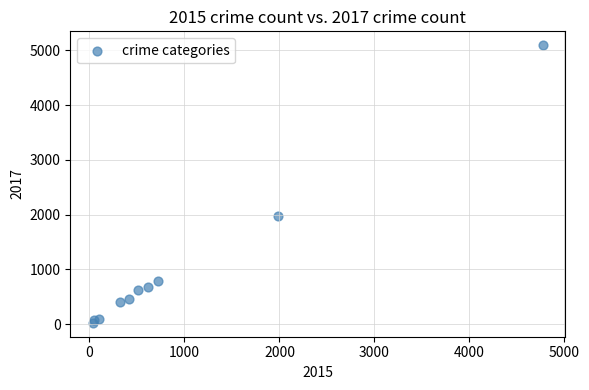

What is the range of Y values (max minus min)?

5073